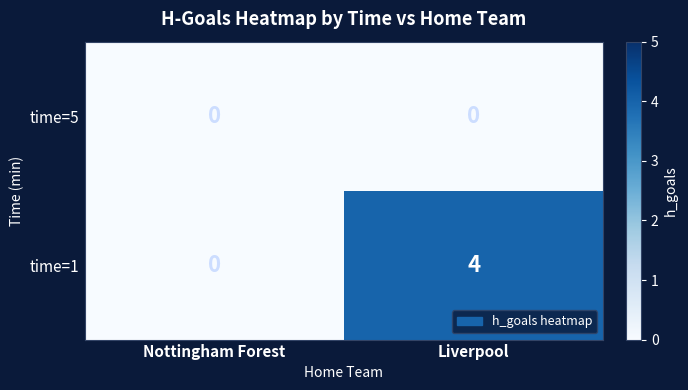

Rank the series by their average value, from lowest to highest.

time=5, time=1